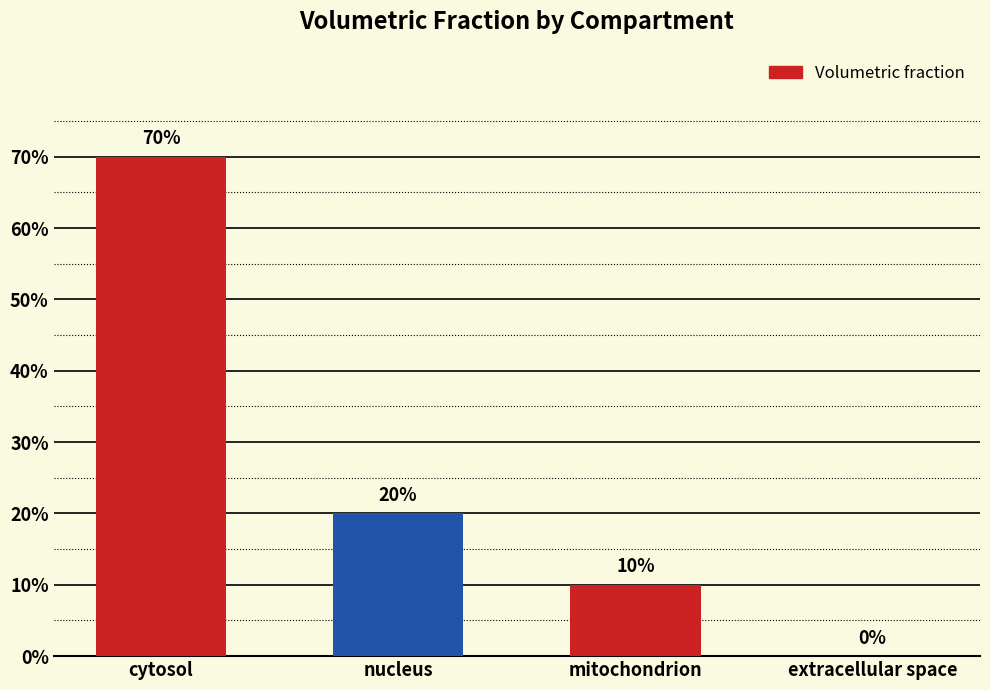

What is the difference between the maximum and minimum values?

0.7